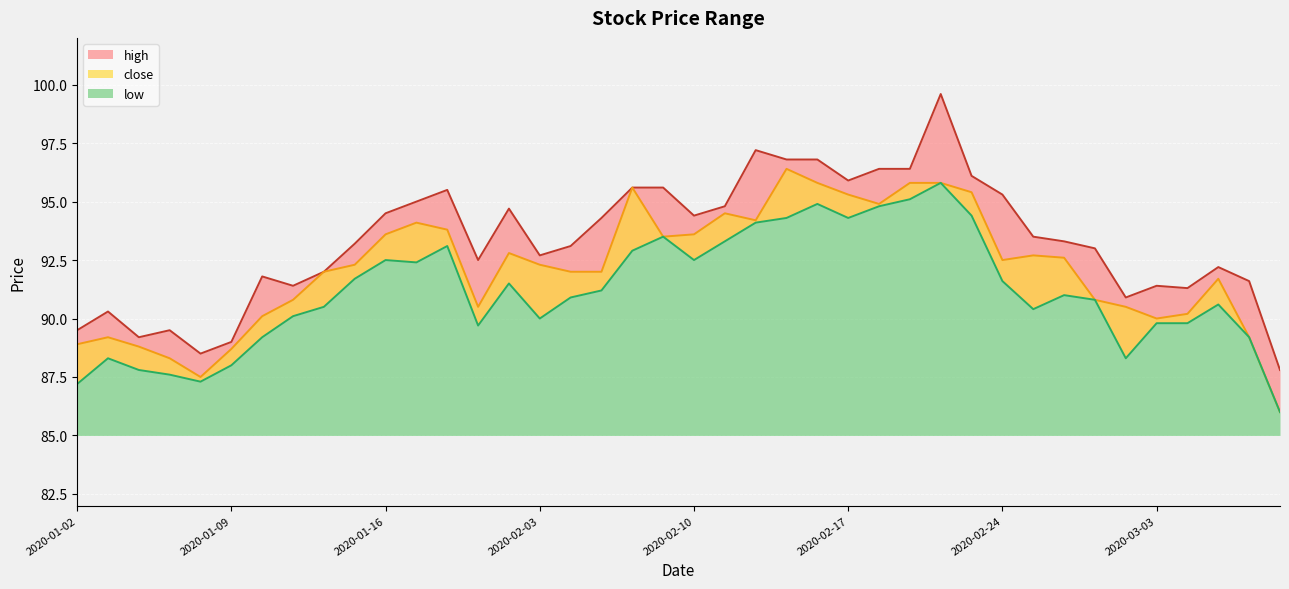

List the series in order of their overall mean, lowest first.

low, close, high